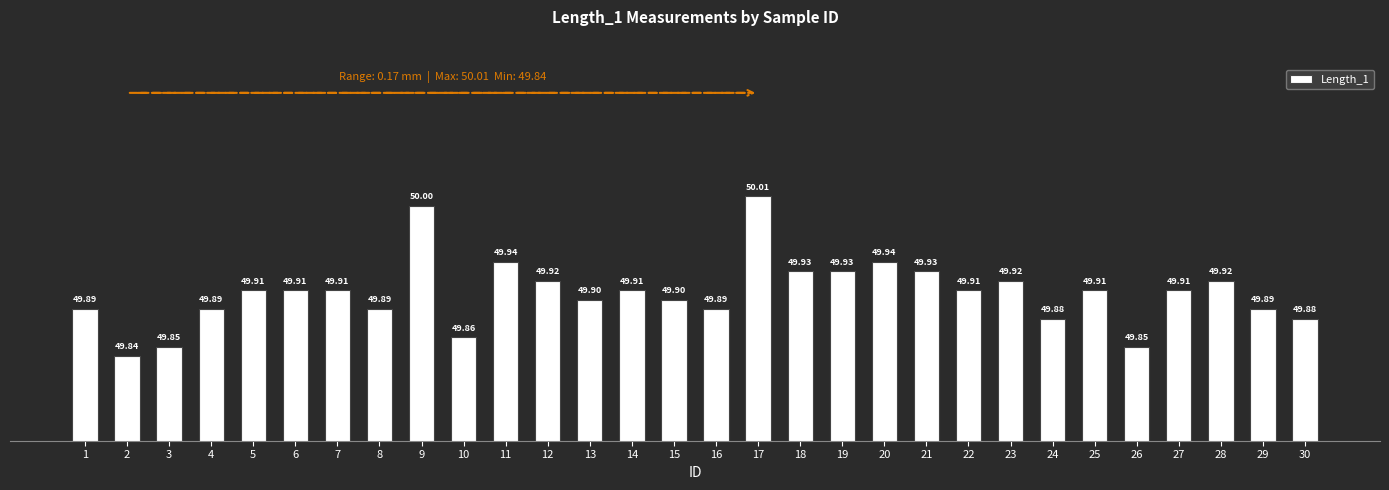

Reading left to right, transcribe all the data shown in this chart.

49.9	49.8	49.9	49.9	49.9	49.9	49.9	49.9	50.0	49.9	49.9	49.9	49.9	49.9	49.9	49.9	50.0	49.9	49.9	49.9	49.9	49.9	49.9	49.9	49.9	49.9	49.9	49.9	49.9	49.9